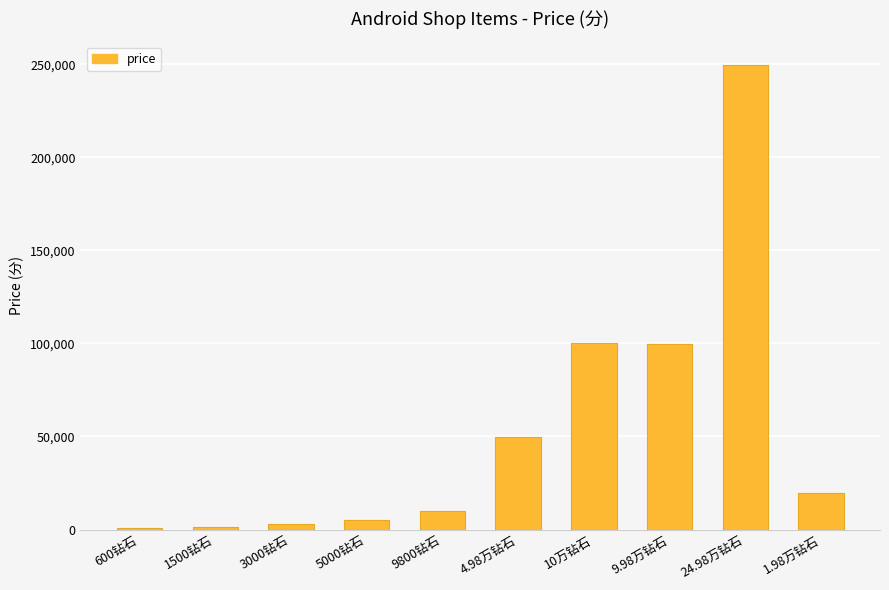

What is the maximum value shown in the chart?

249800